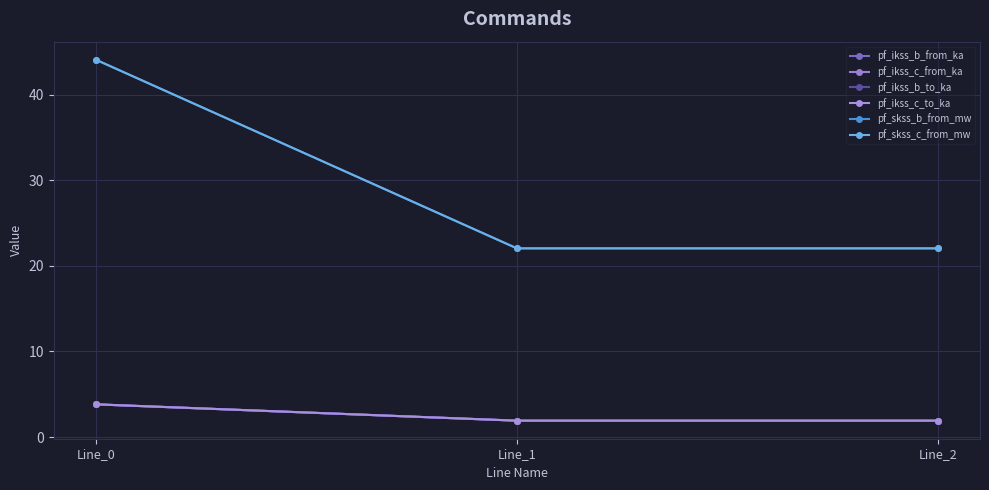

Does the chart have visible grid lines?

Yes